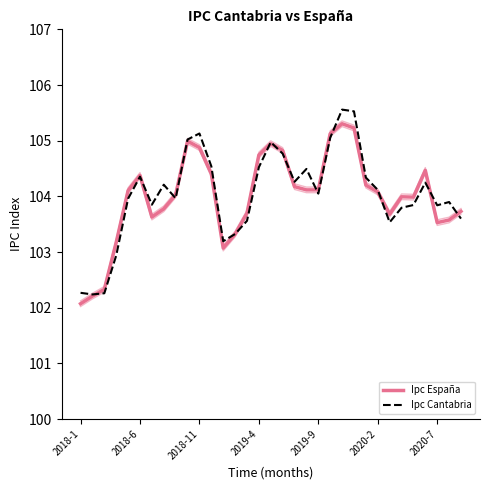

List the series in order of their peak value, highest first.

Ipc Cantabria, Ipc España